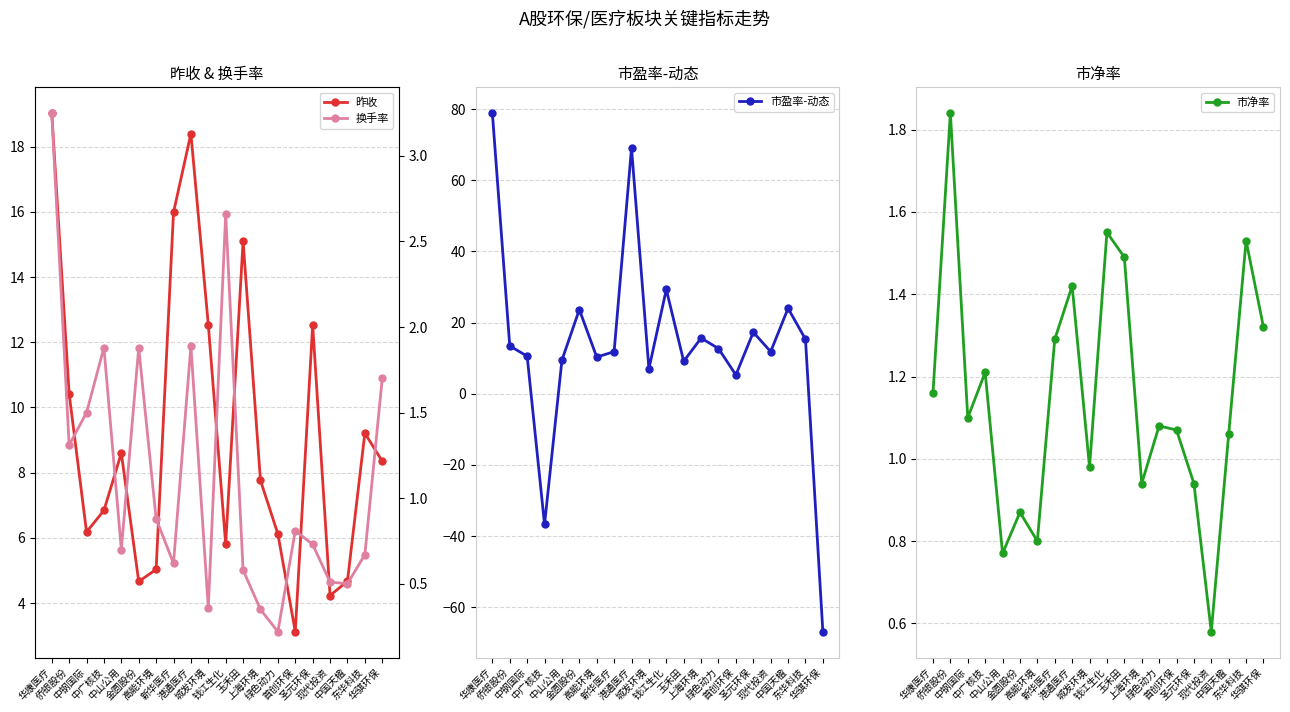

True or false: 市盈率-动态 and 市净率 intersect in this chart.

True